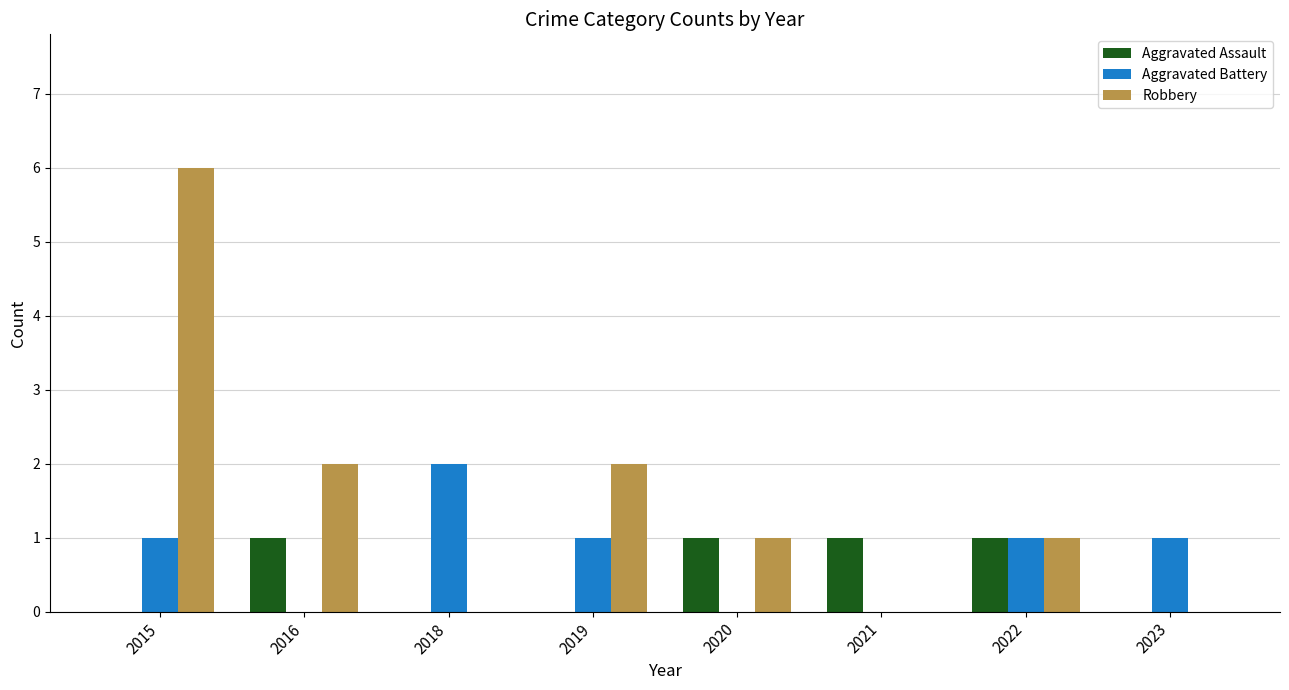

Count the number of categories in the chart.

8